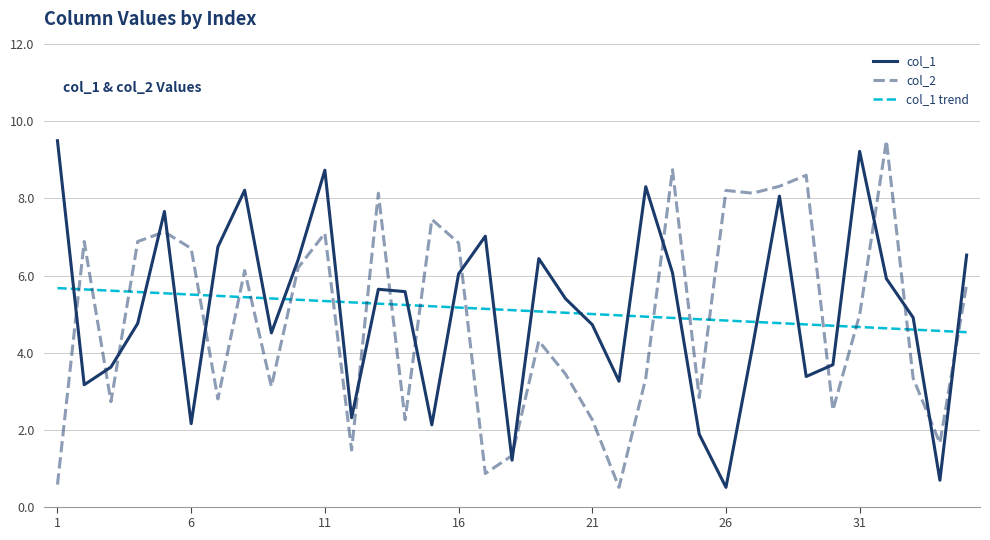

What is the sum of all col_2 values?

171.0